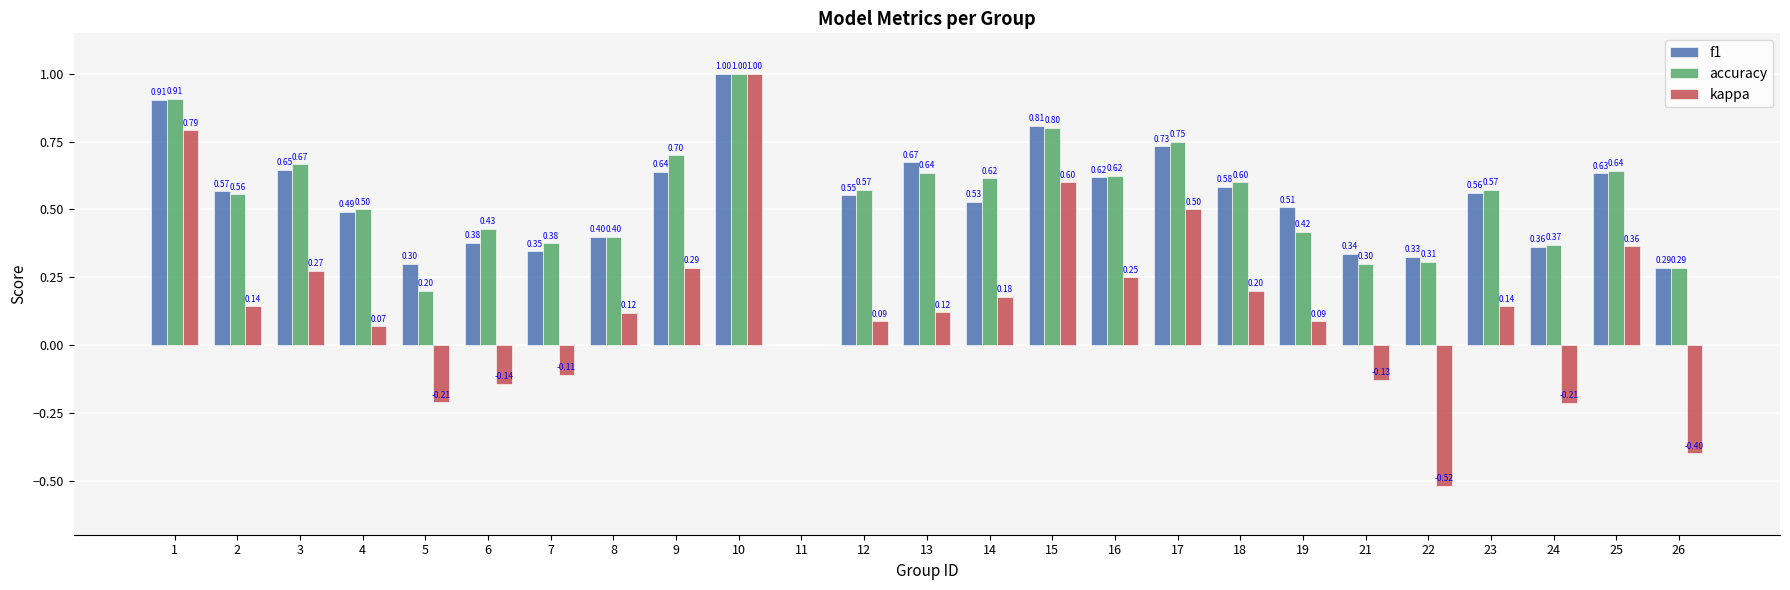

Where is f1 nearest to the value 0?

11